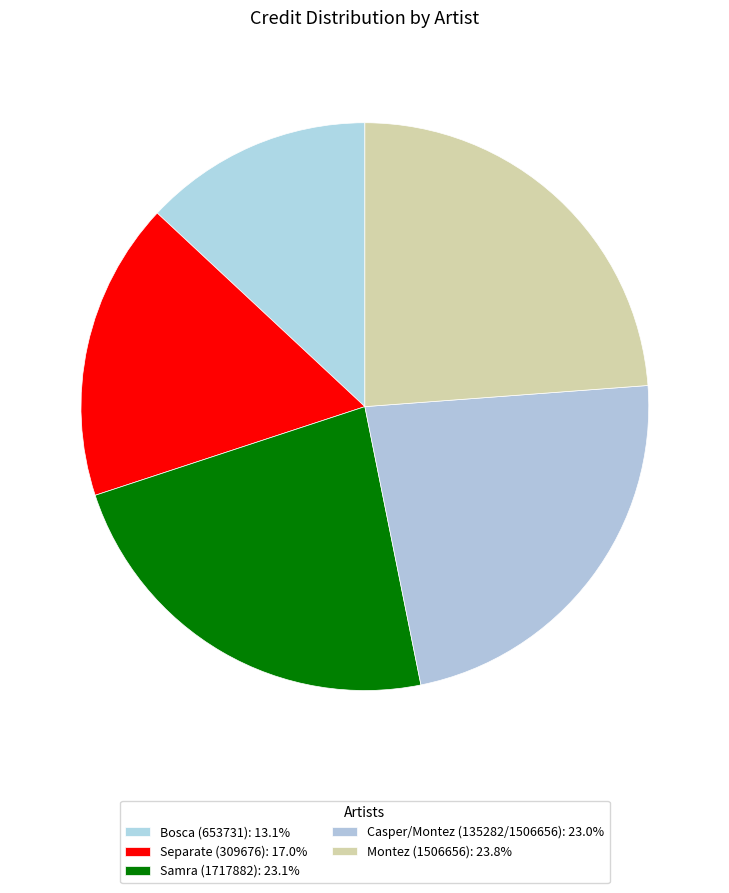

To the nearest percent, what is the combined percentage of Samra (1717882) and Montez (1506656)?

47%